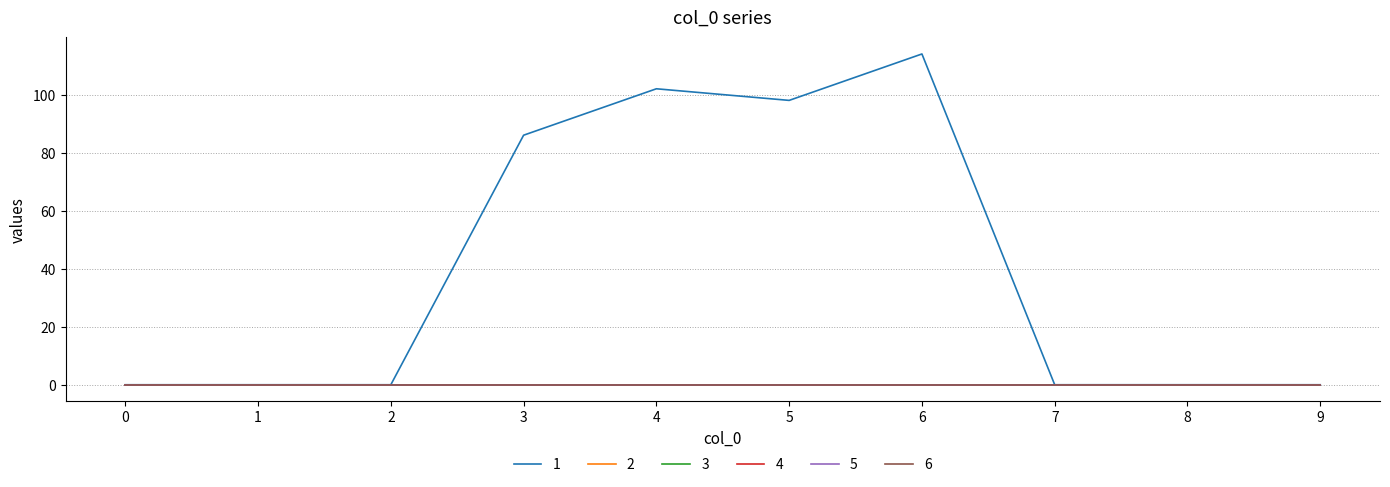

Reading left to right, list all the values displayed in this chart.

1: 0=0	1=0	2=0	3=86	4=102	5=98	6=114	7=0	8=0	9=0
2: 0=0	1=0	2=0	3=0	4=0	5=0	6=0	7=0	8=0	9=0
3: 0=0	1=0	2=0	3=0	4=0	5=0	6=0	7=0	8=0	9=0
4: 0=0	1=0	2=0	3=0	4=0	5=0	6=0	7=0	8=0	9=0
5: 0=0	1=0	2=0	3=0	4=0	5=0	6=0	7=0	8=0	9=0
6: 0=0	1=0	2=0	3=0	4=0	5=0	6=0	7=0	8=0	9=0